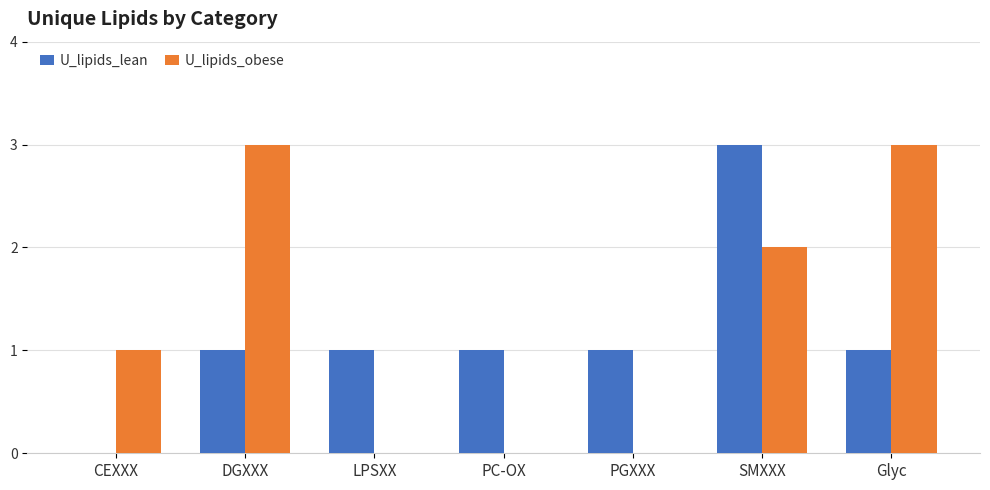

How many groups of bars are there?

7